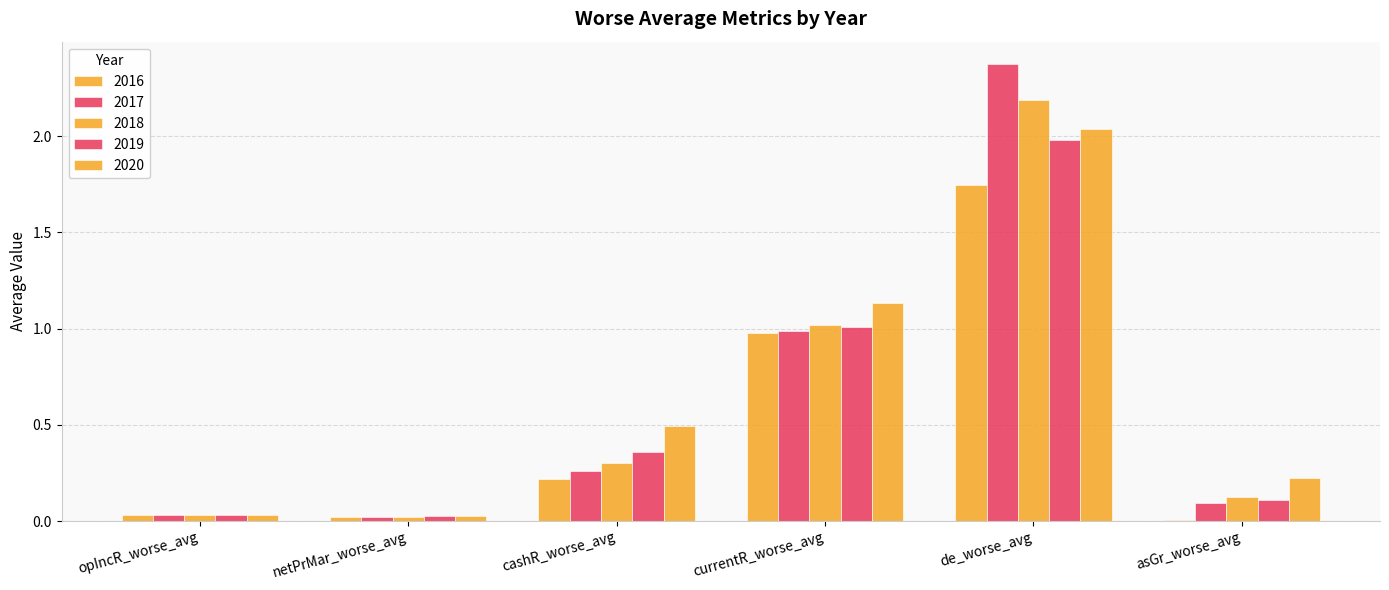

Count the number of data series in this chart.

5